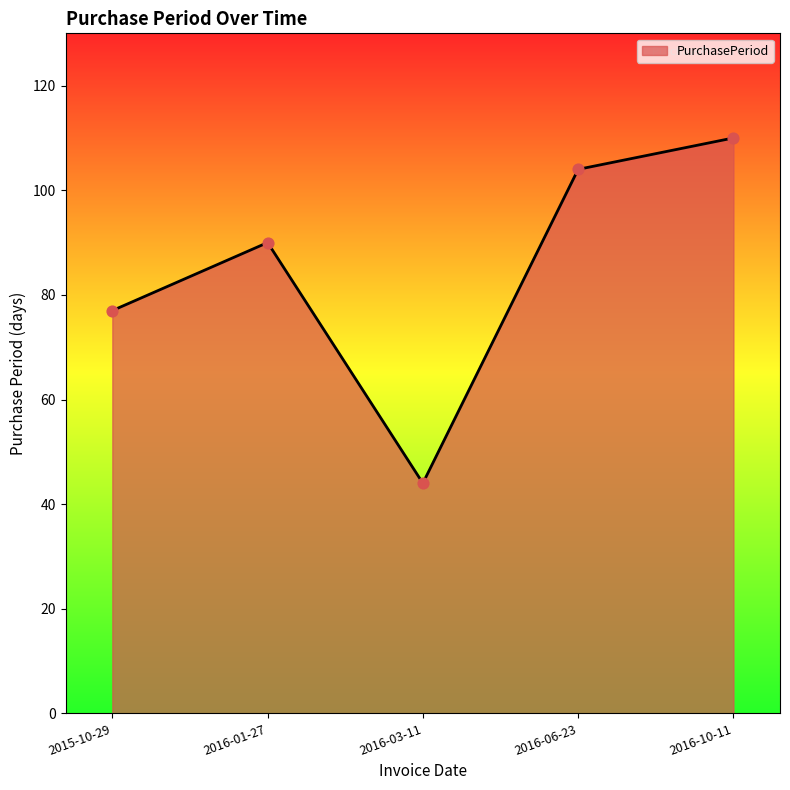

Which has a higher value, 2015-10-29 or 2016-03-11?

2015-10-29